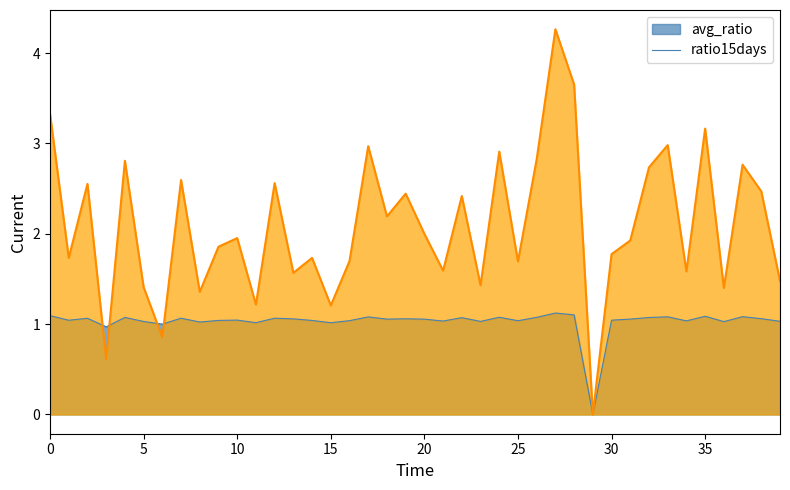

Reading left to right, what are all the values shown in this chart?

avg_ratio: 1.1	1.0	1.1	1.0	1.1	1.0	1.0	1.1	1.0	1.0	1.0	1.0	1.1	1.1	1.0	1.0	1.0	1.1	1.1	1.1	1.1	1.0	1.1	1.0	1.1	1.0	1.1	1.1	1.1	0.0	1.0	1.1	1.1	1.1	1.0	1.1	1.0	1.1	1.1	1.0
ratio15days: 3.3	1.7	2.6	0.6	2.8	1.4	0.9	2.6	1.4	1.9	2.0	1.2	2.6	1.6	1.7	1.2	1.7	3.0	2.2	2.4	2.0	1.6	2.4	1.4	2.9	1.7	2.8	4.3	3.7	0.0	1.8	1.9	2.7	3.0	1.6	3.2	1.4	2.8	2.5	1.5